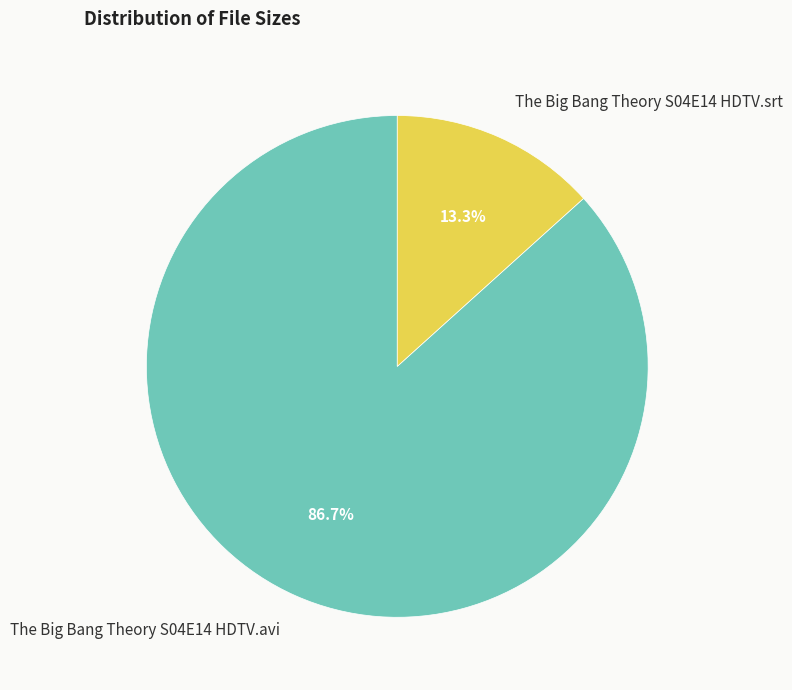

What percentage is NOT represented by The Big Bang Theory S04E14 HDTV.srt?

86.7%